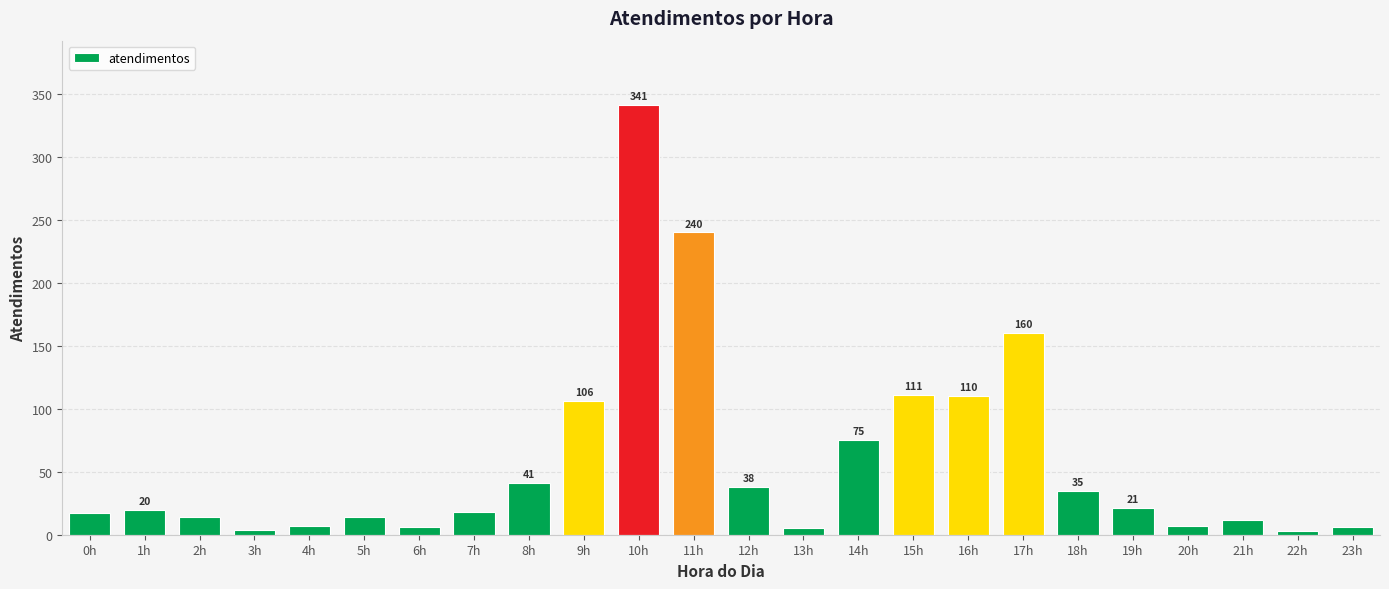

The chart shows a value of 21 at 19h. True or false?

True